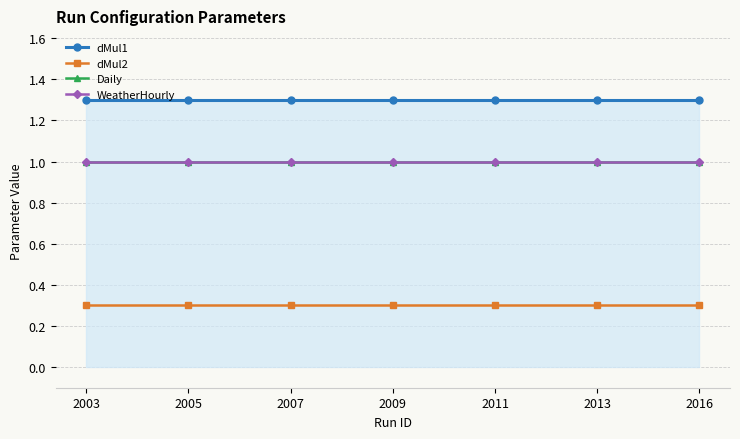

What is the total value across all series at 2011?

3.6